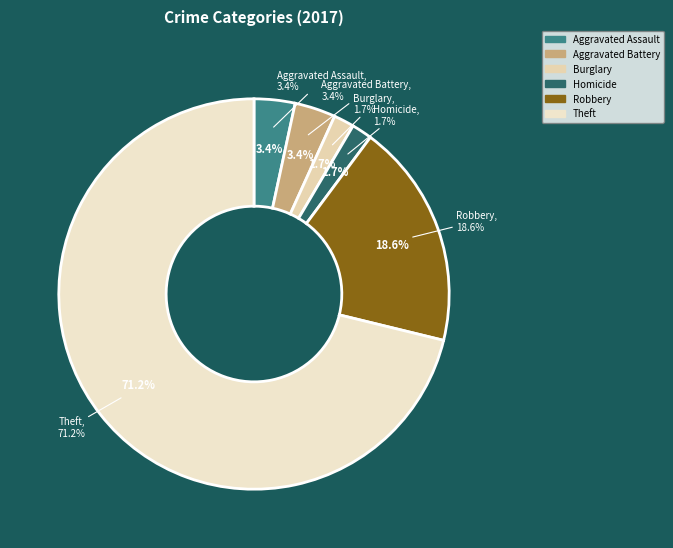

Which slice is the largest?

Theft